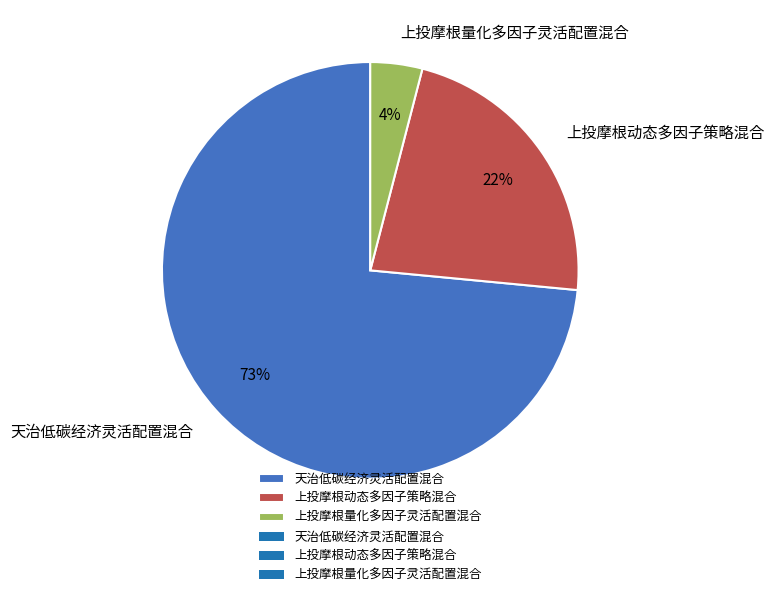

To the nearest percent, what is the difference between the 上投摩根量化多因子灵活配置混合 and 上投摩根动态多因子策略混合 slice percentages?

18%